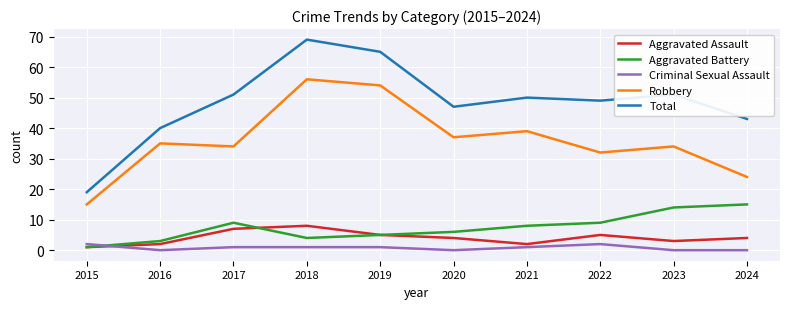

At which category is the sum across all series the highest?

2018